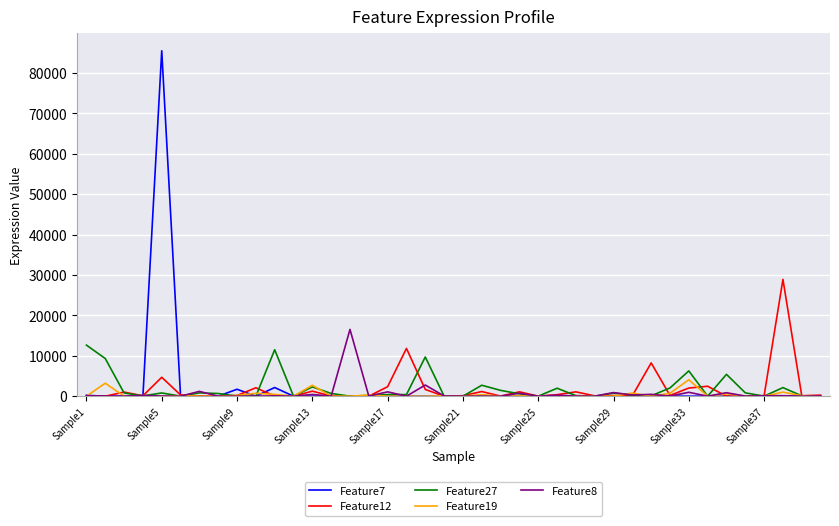

What is the maximum value shown in the chart?

85507